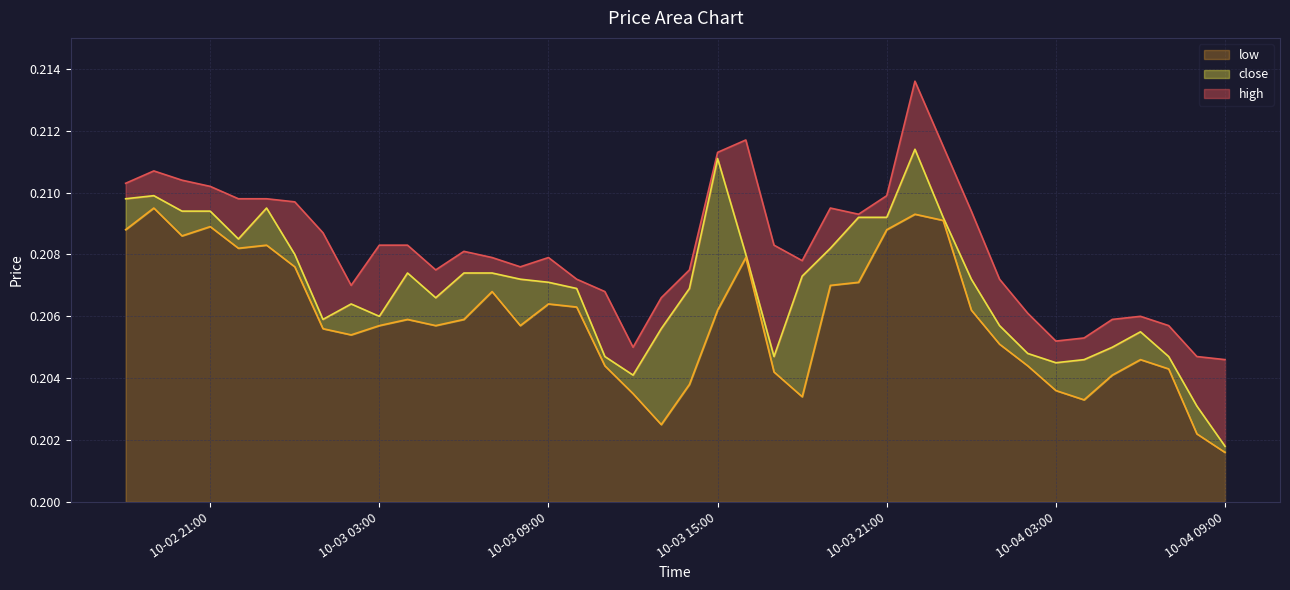

What are all the series names shown in the legend?

low, close, high